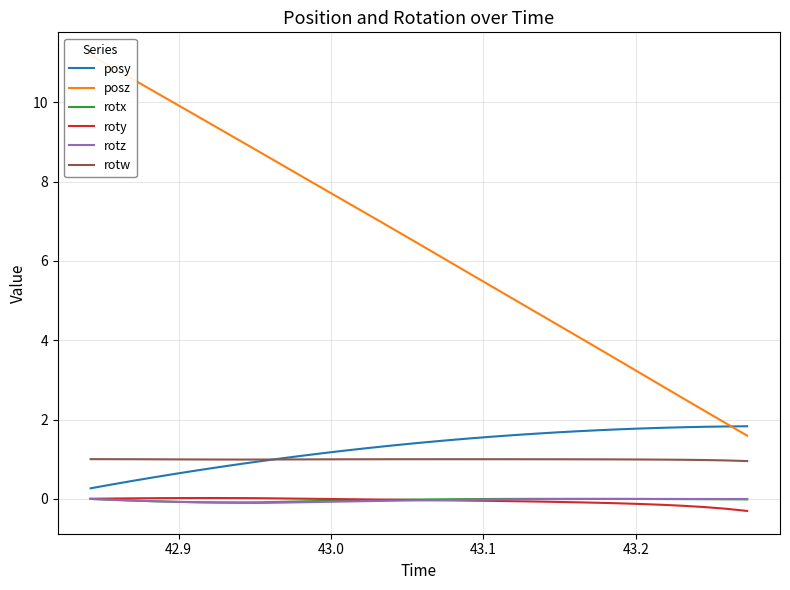

Is this an area chart (filled region under the line)?

No